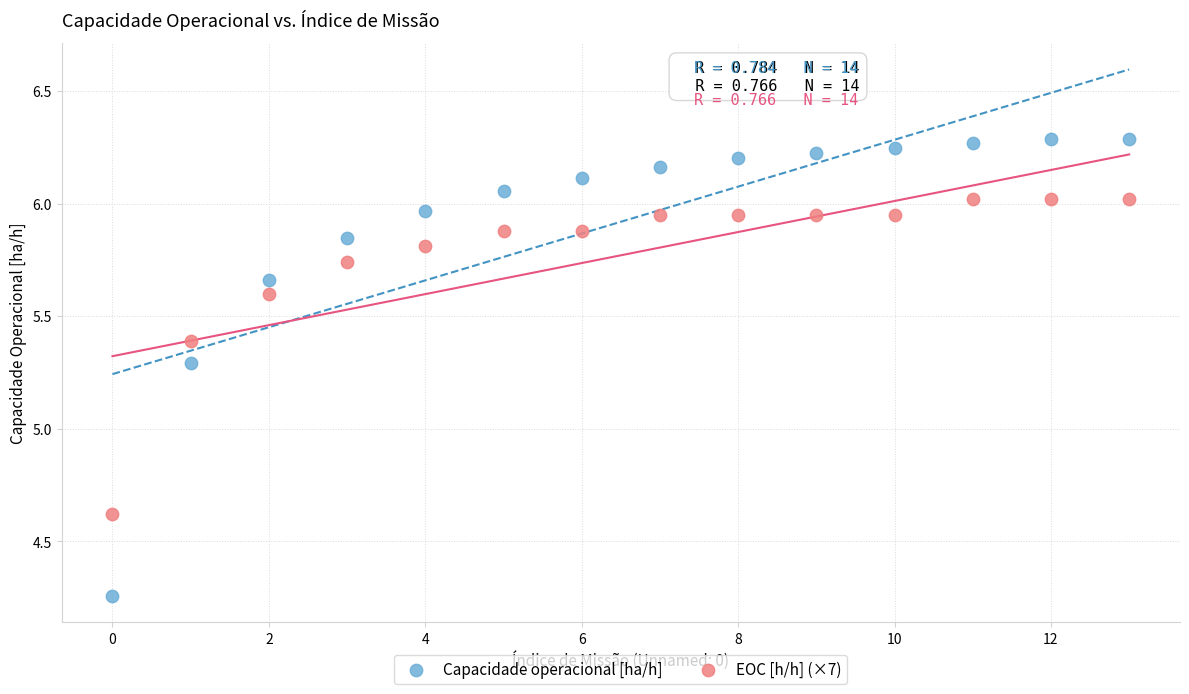

In the Capacidade operacional [ha/h] series, what Y value is closest to 5?

5.3